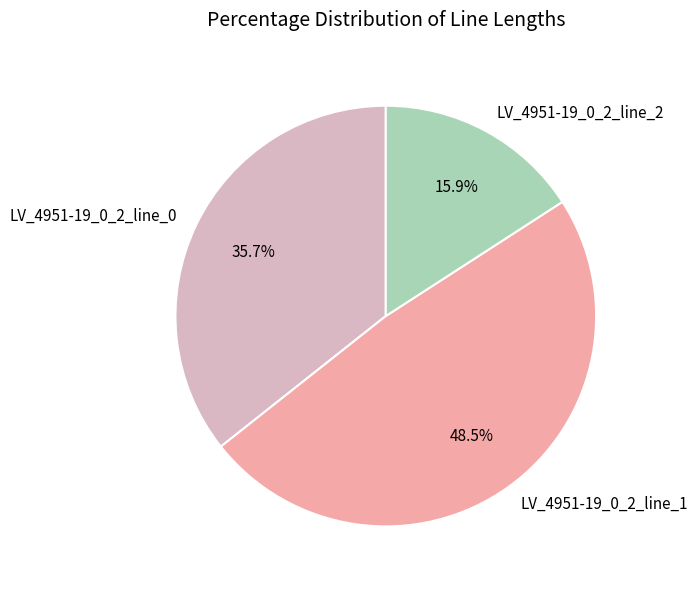

Do LV_4951-19_0_2_line_0 and LV_4951-19_0_2_line_1 together represent more than half of the pie?

Yes